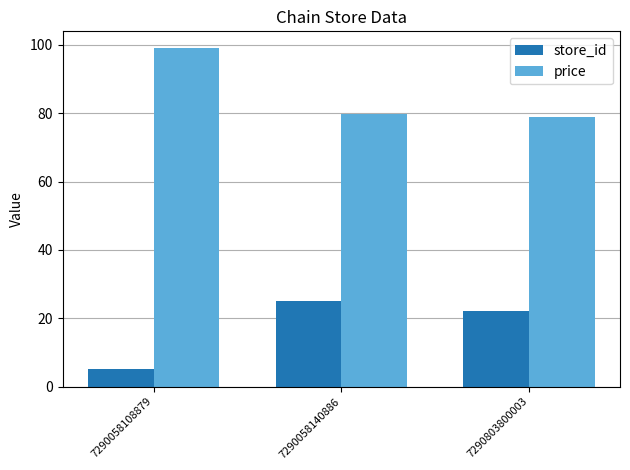

How many data points in price are above 79?

2